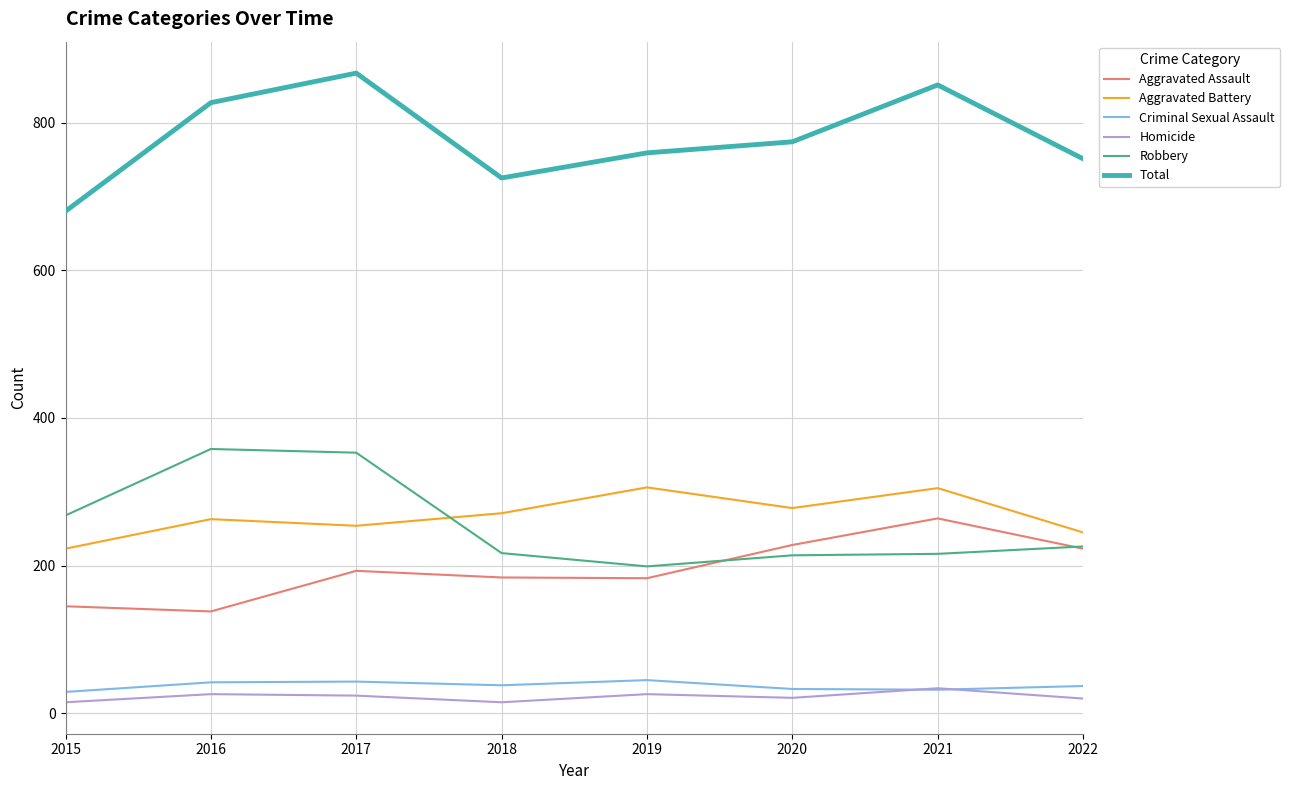

Is the value of Total at 2017 greater than the value of Criminal Sexual Assault at 2022?

Yes